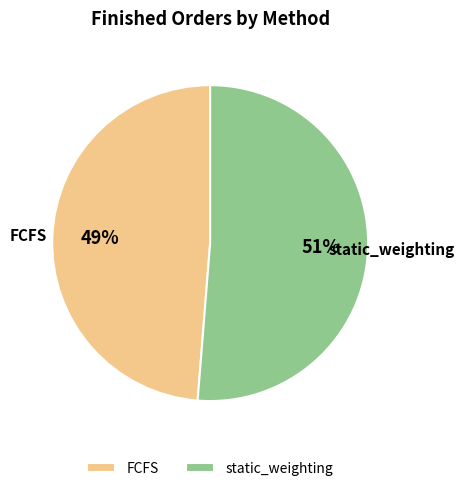

Is the sum of FCFS and static_weighting greater than half?

Yes